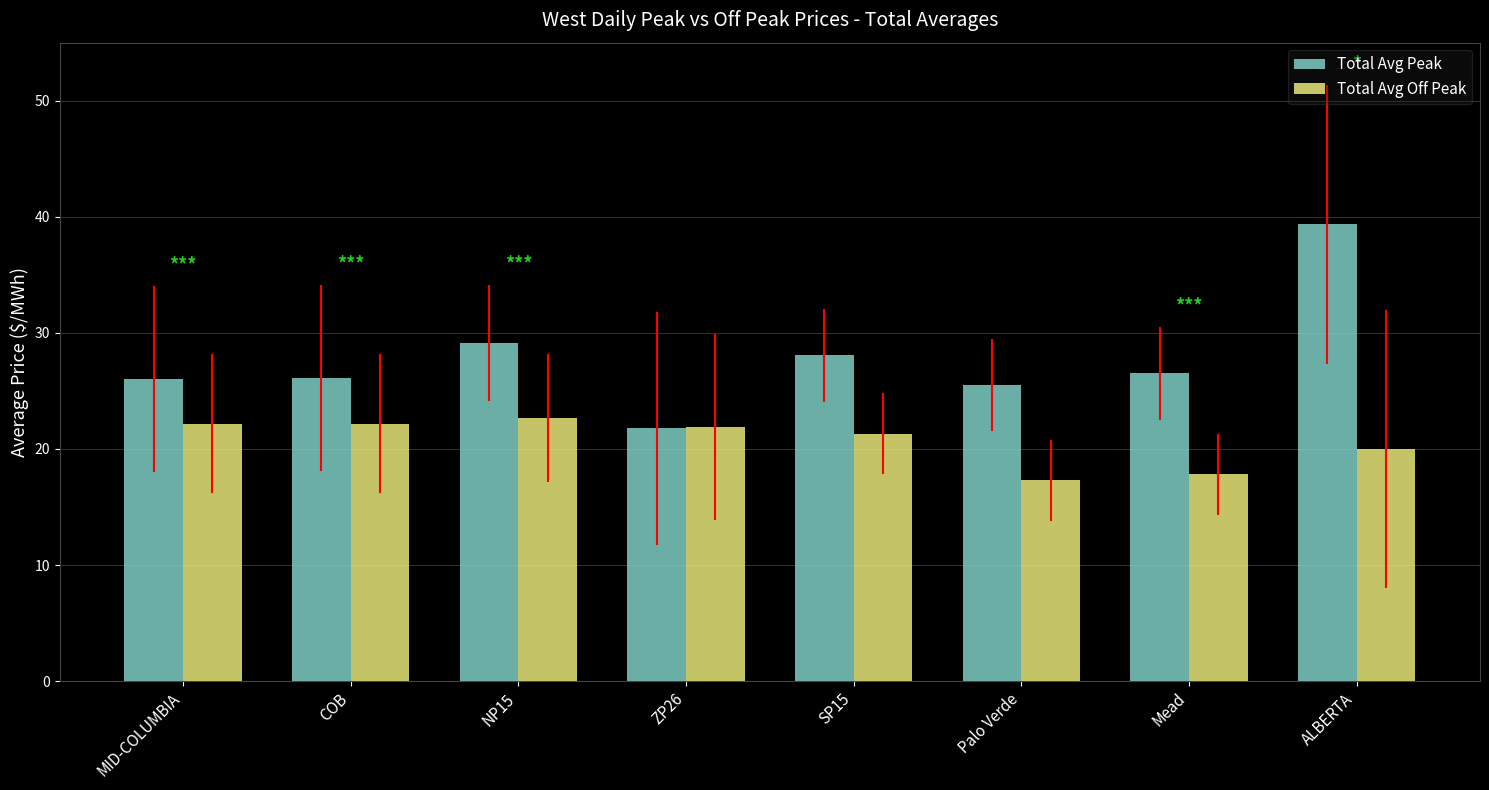

Does the chart contain any negative values?

No